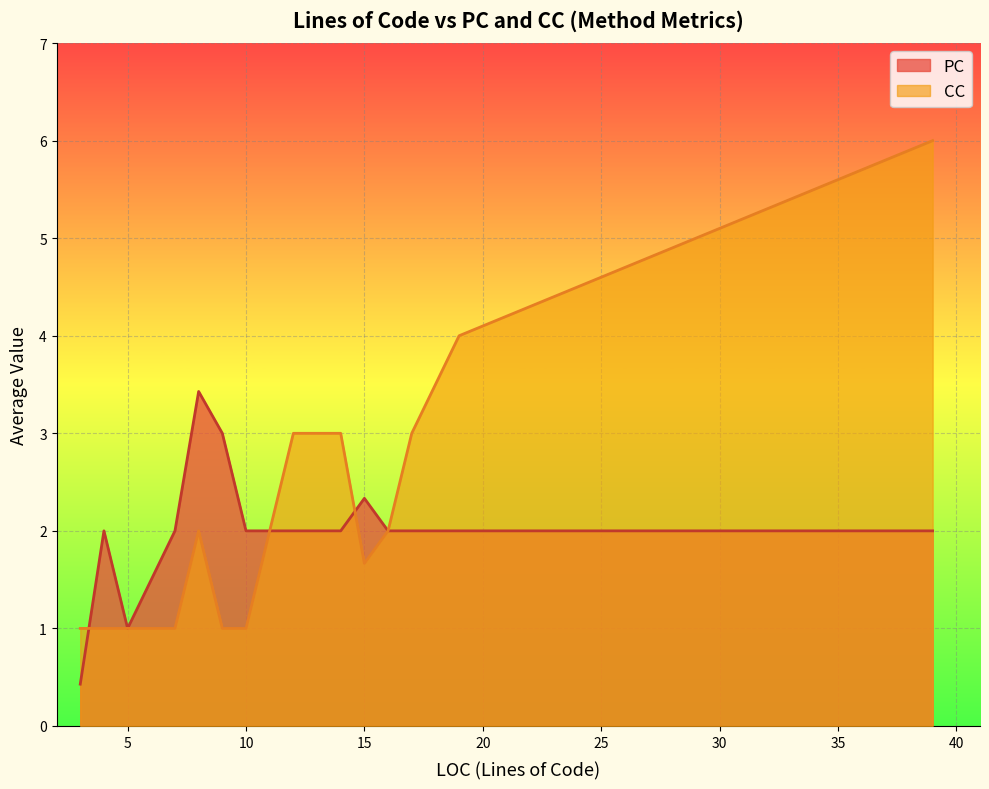

True or false: PC and CC intersect in this chart.

True